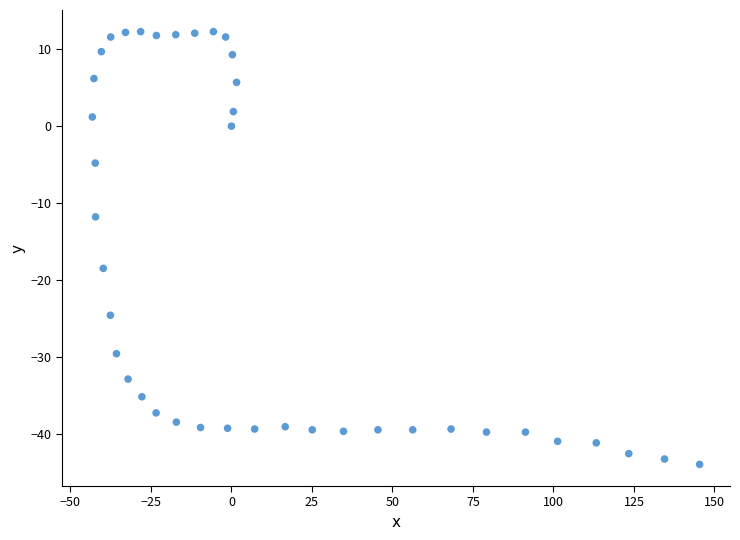

What is the range of X values (max minus min)?

188.6